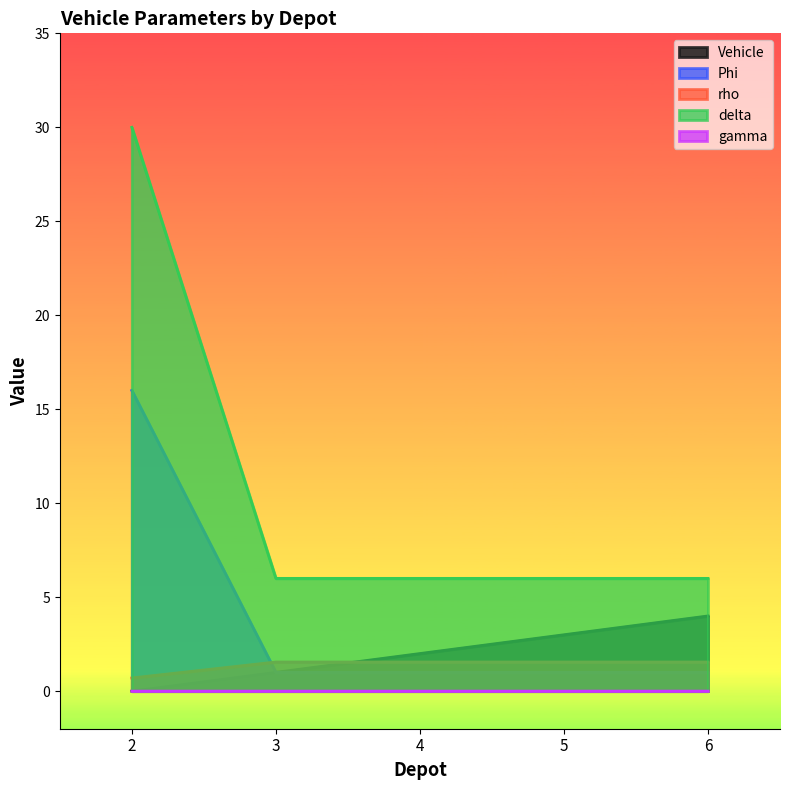

At which category is the sum across all series the highest?

2